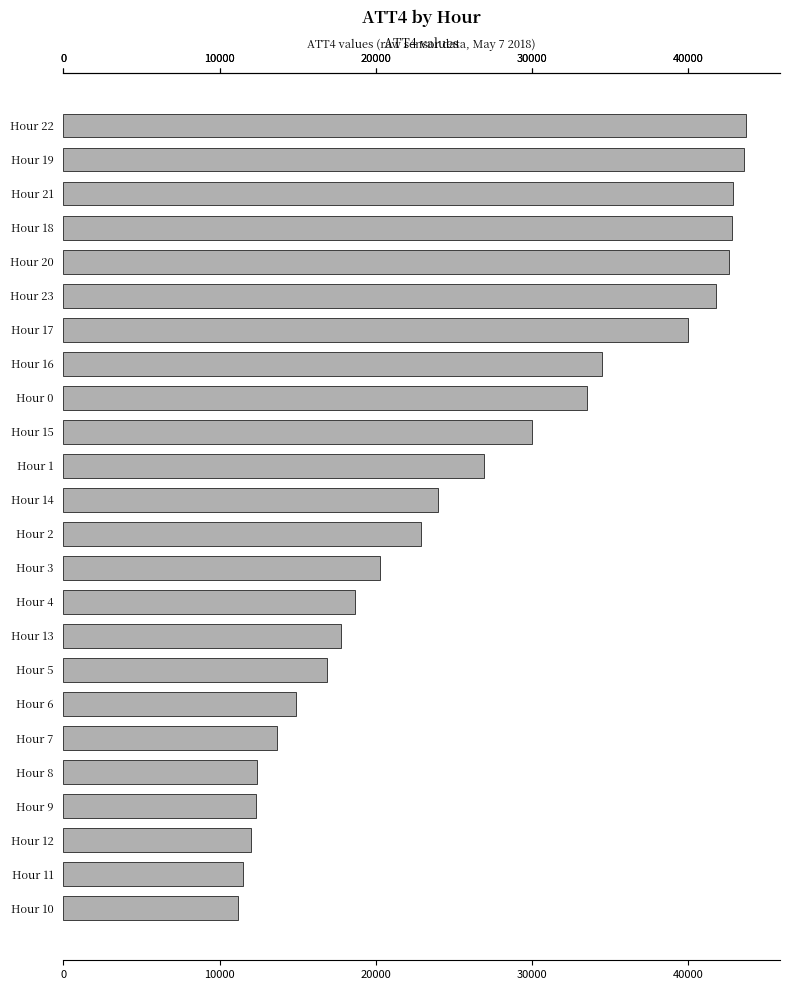

Is it true that the value at Hour 6 is 20494?

False